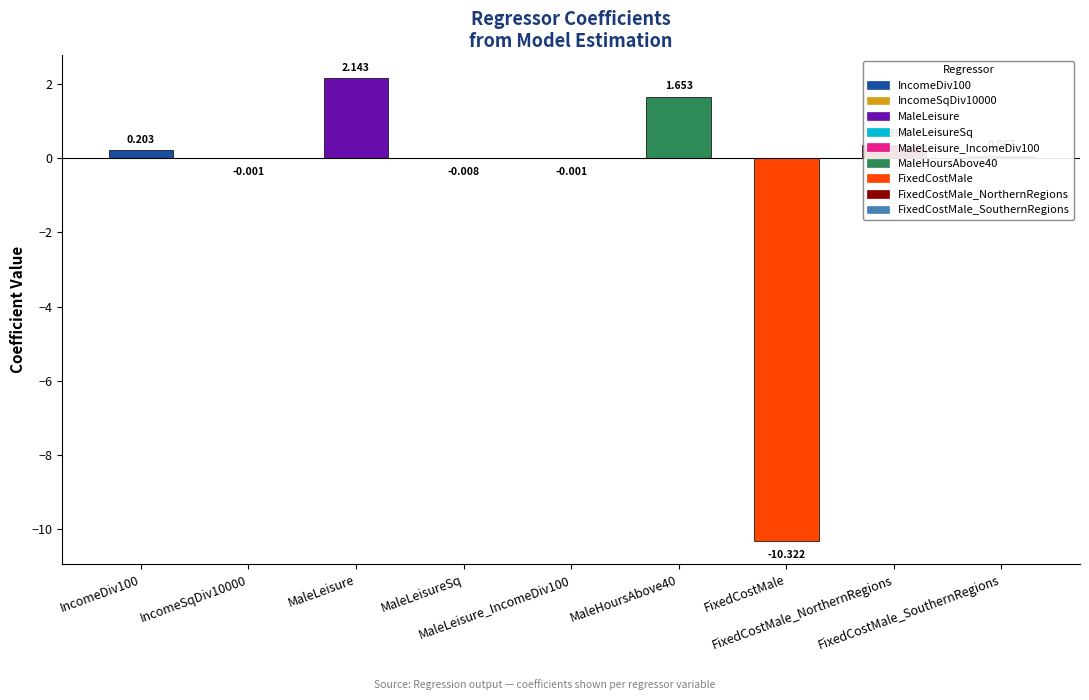

How many distinct data groups are displayed?

1